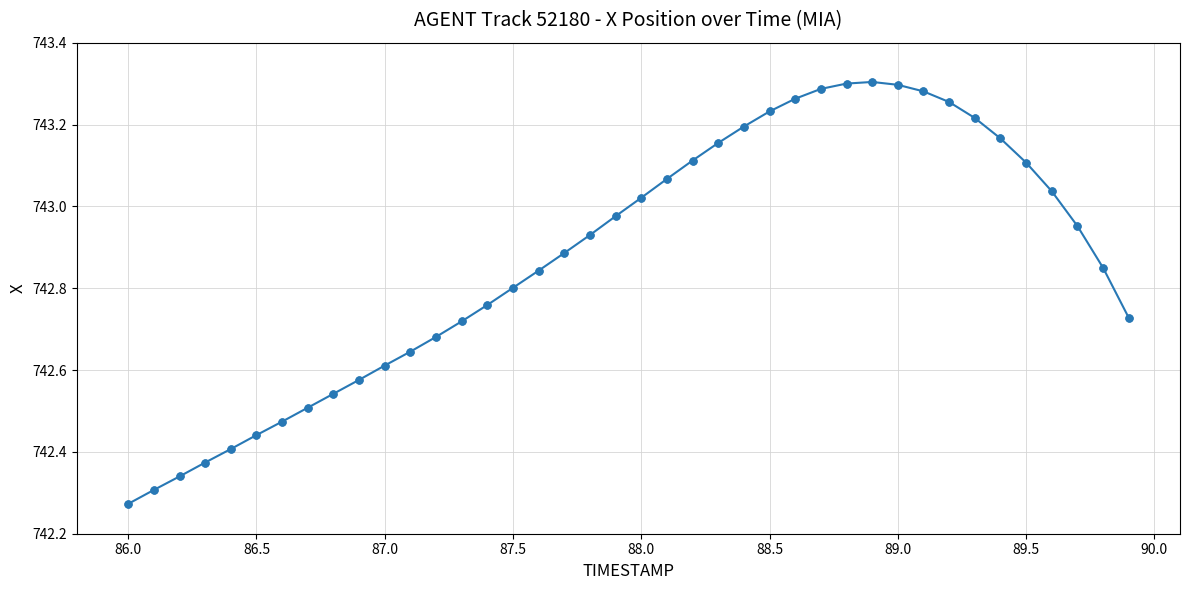

True or false: the data has more than 0 interior local peaks.

True